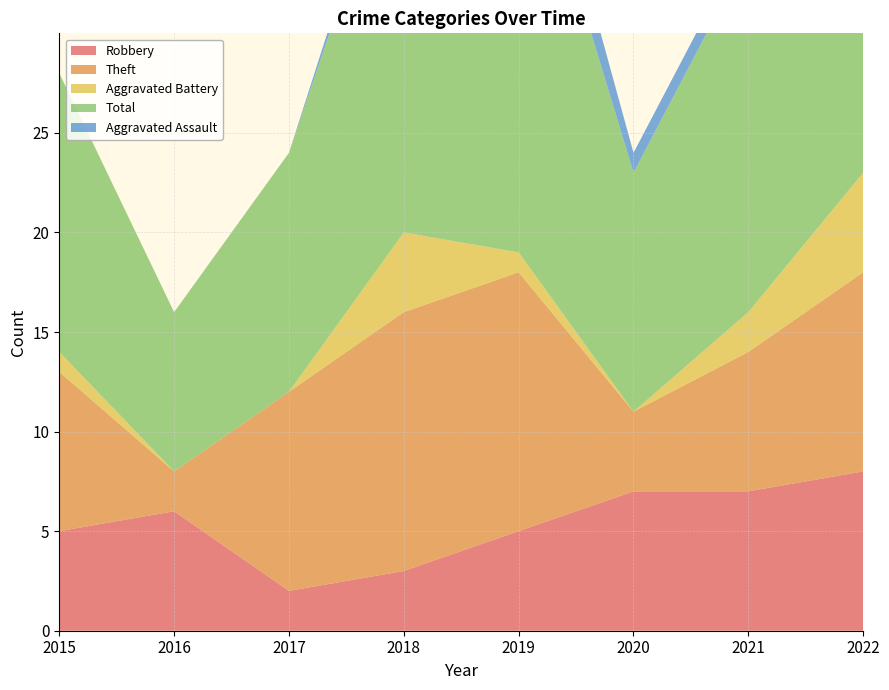

Reading left to right, transcribe all the data shown in this chart.

Robbery: 5	6	2	3	5	7	7	8
Theft: 8	2	10	13	13	4	7	10
Aggravated Battery: 1	0	0	4	1	0	2	5
Total: 14	8	12	21	23	12	18	24
Aggravated Assault: 0	0	0	1	3	1	1	0